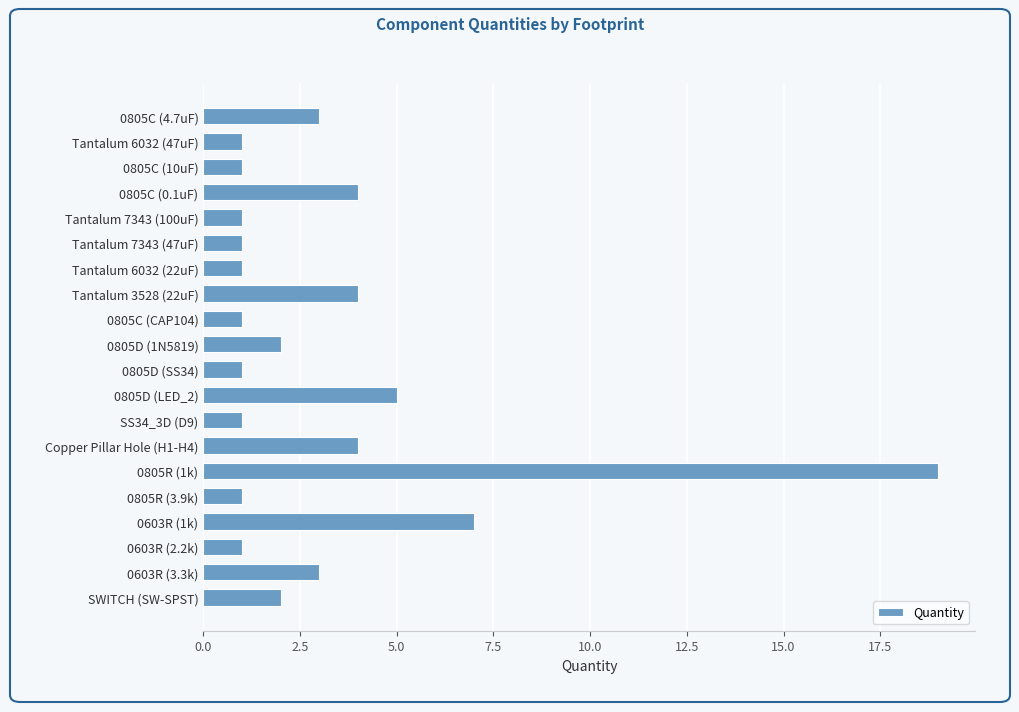

Reading top to bottom, transcribe all the data shown in this chart.

3	1	1	4	1	1	1	4	1	2	1	5	1	4	19	1	7	1	3	2